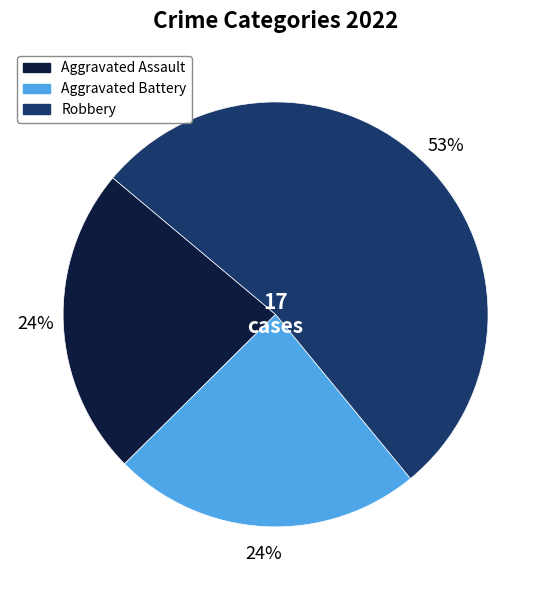

Is there any slice that represents more than half of the pie?

Yes